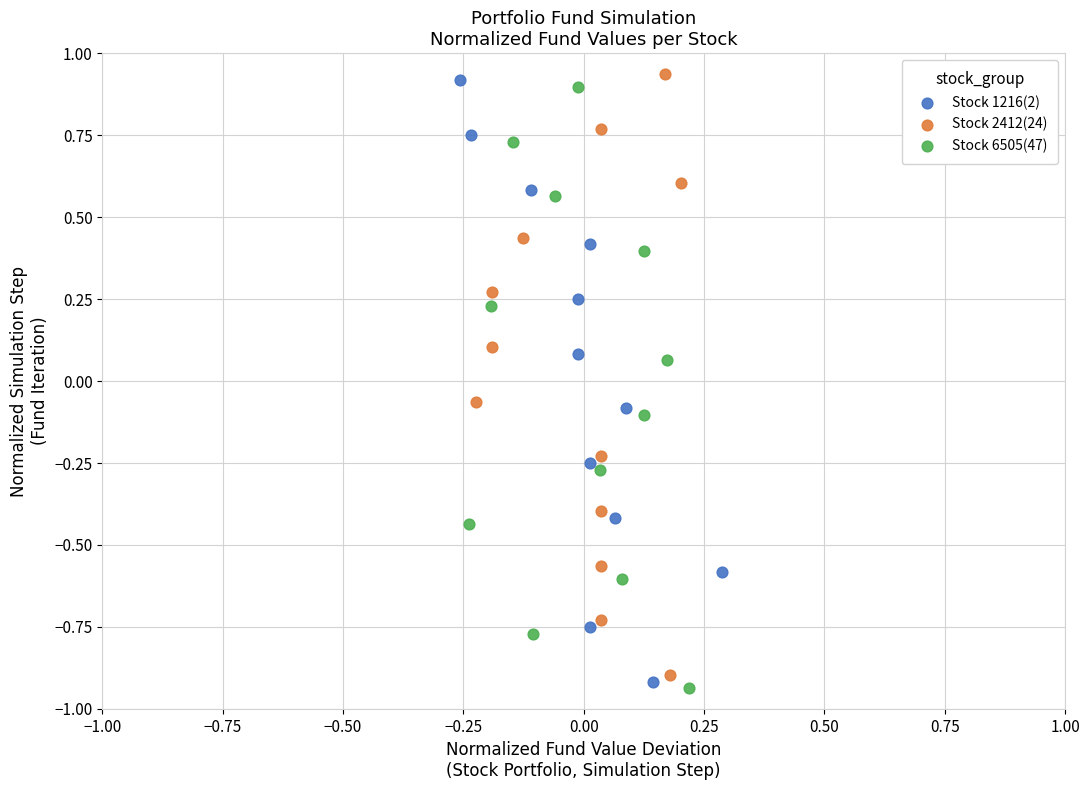

What are all the series names shown in the legend?

Stock 1216(2), Stock 2412(24), Stock 6505(47)